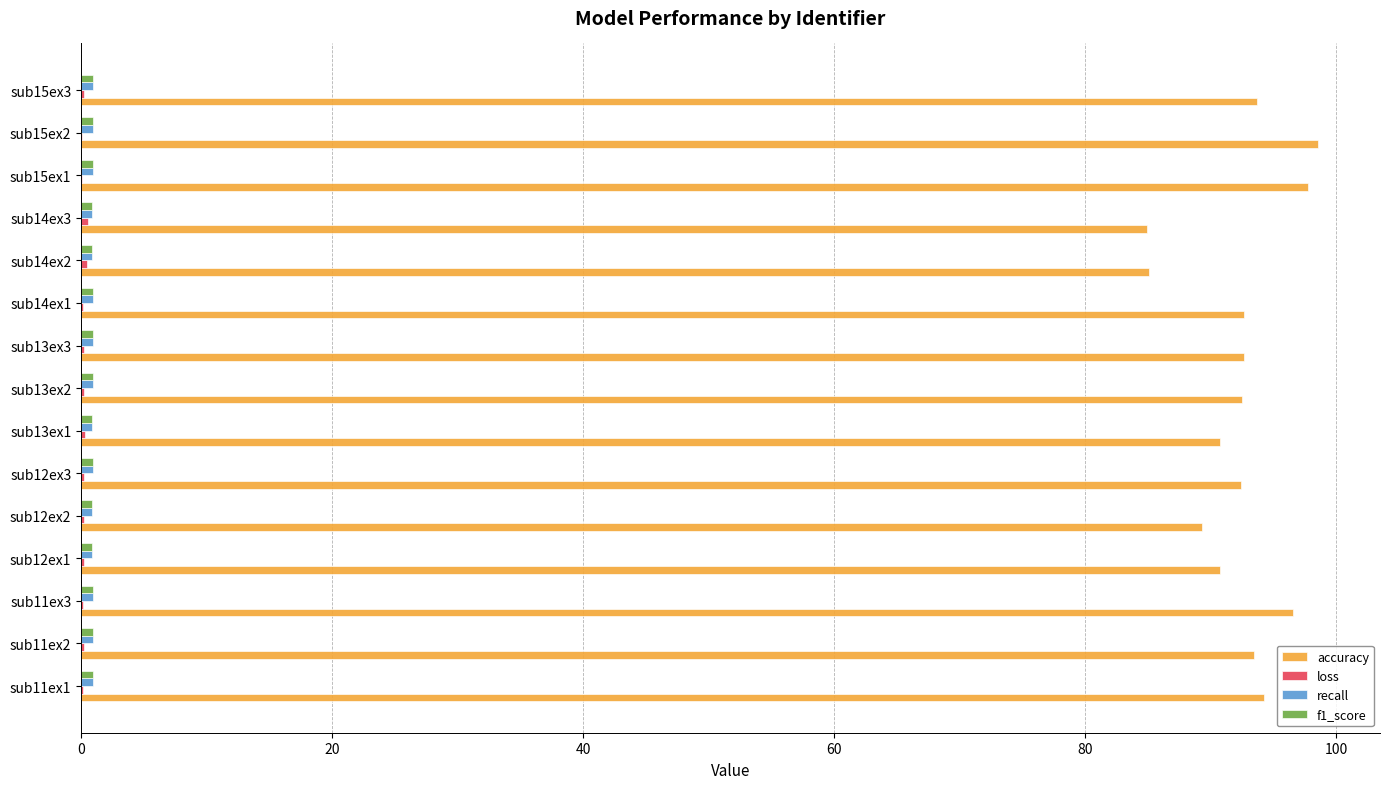

Count the number of data series in this chart.

4